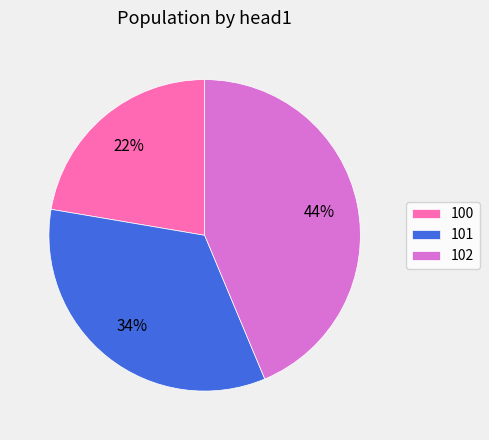

To the nearest percent, what percentage of the pie is 100?

22%